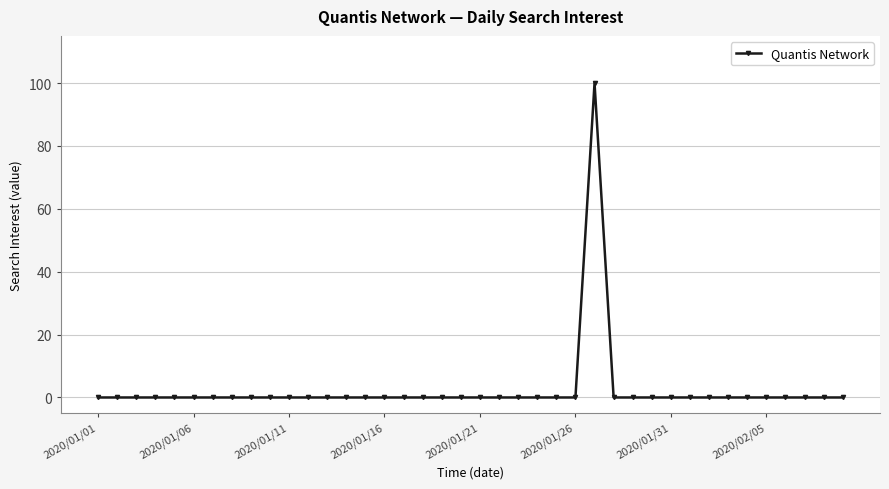

What is the maximum value shown in the chart?

100